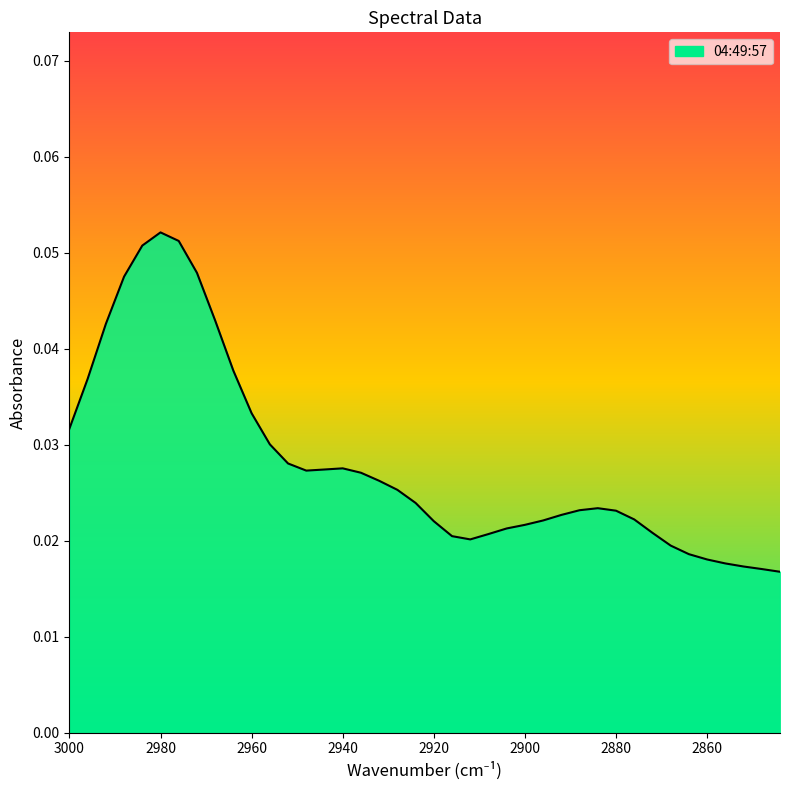

List the labels in order of value, largest first.

2980, 2976, 2984, 2972, 2988, 2968, 2992, 2964, 2996, 2960, 3000, 2956, 2952, 2940, 2944, 2948, 2936, 2932, 2928, 2924, 2884, 2888, 2880, 2892, 2876, 2896, 2920, 2900, 2904, 2872, 2908, 2916, 2912, 2868, 2864, 2860, 2856, 2852, 2848, 2844